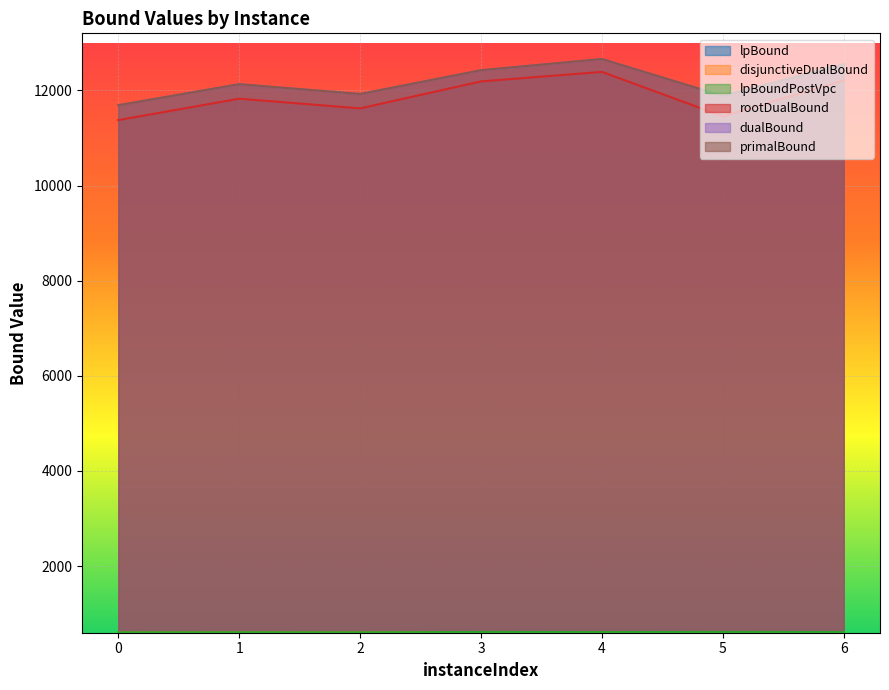

Rank the series by their maximum value, from lowest to highest.

lpBound, disjunctiveDualBound, lpBoundPostVpc, rootDualBound, dualBound, primalBound